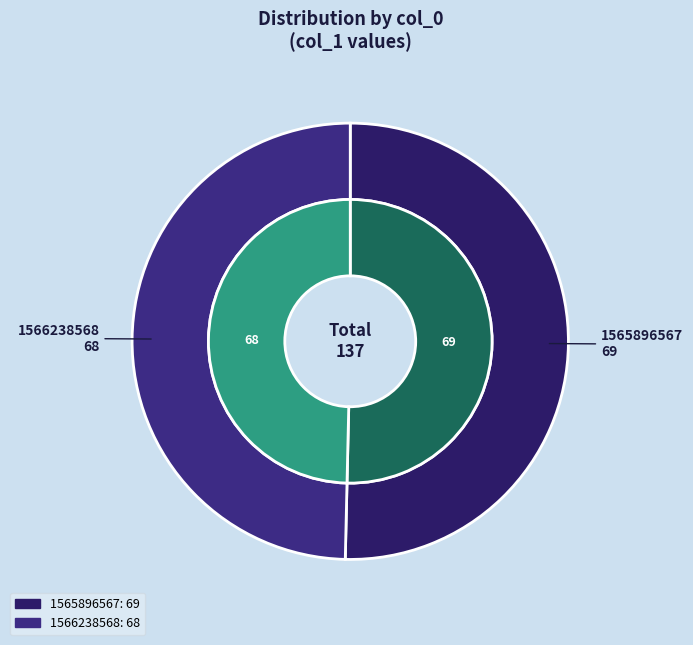

What is the change in value from 1565896567 to 1566238568?

-1